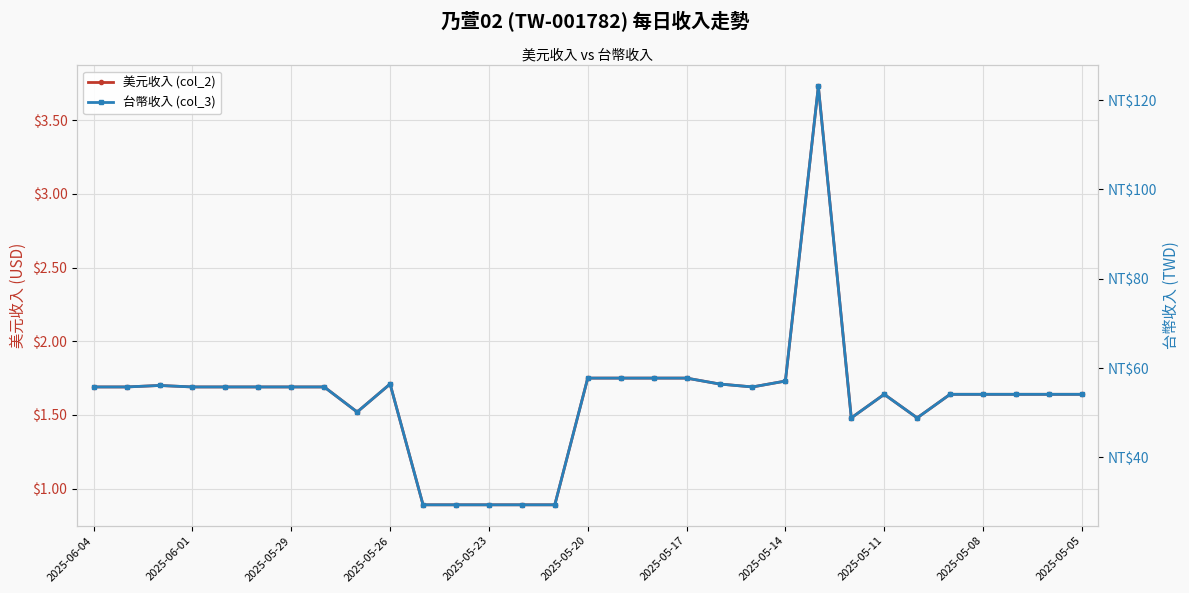

True or false: 台幣收入 (col_3) and 美元收入 (col_2) cross at least once.

False